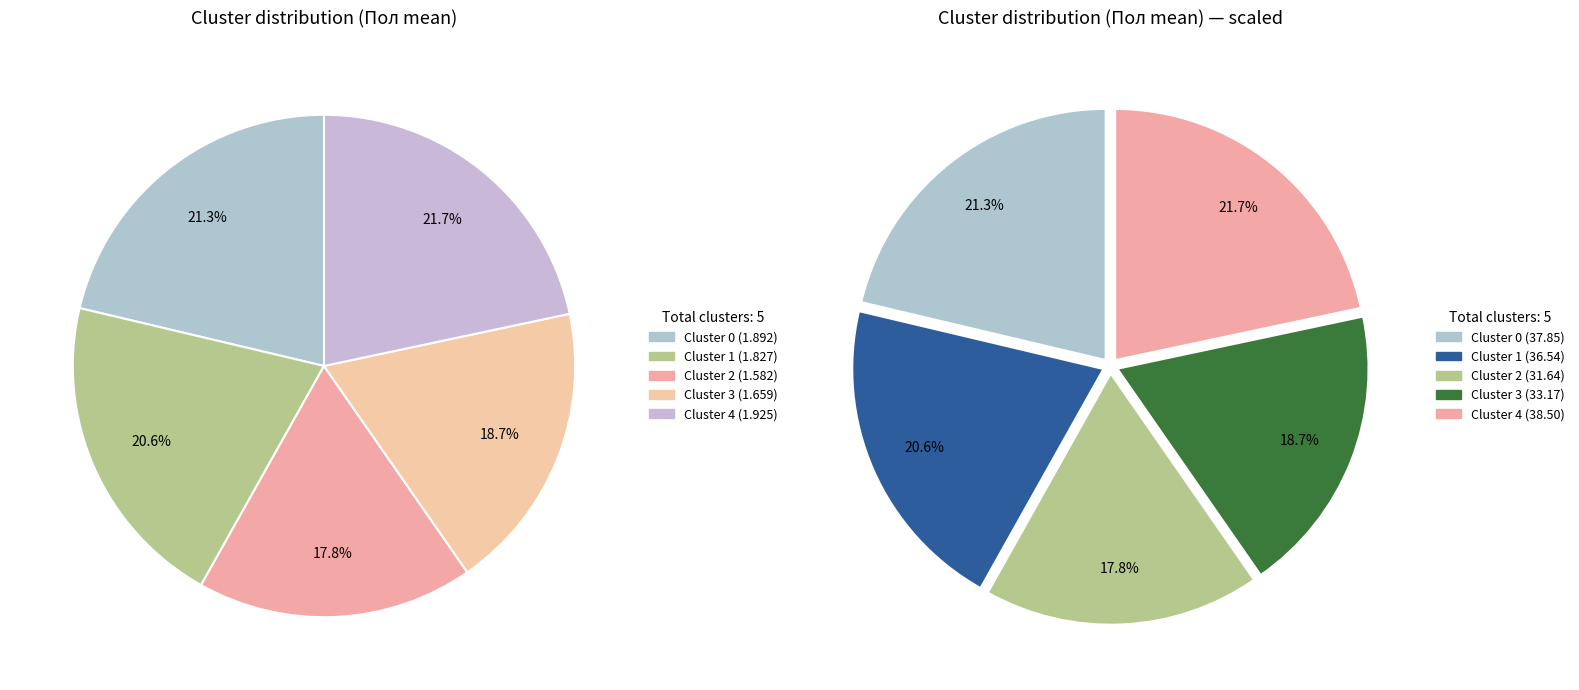

True or false: Cluster 2 accounts for 9% of the total.

False